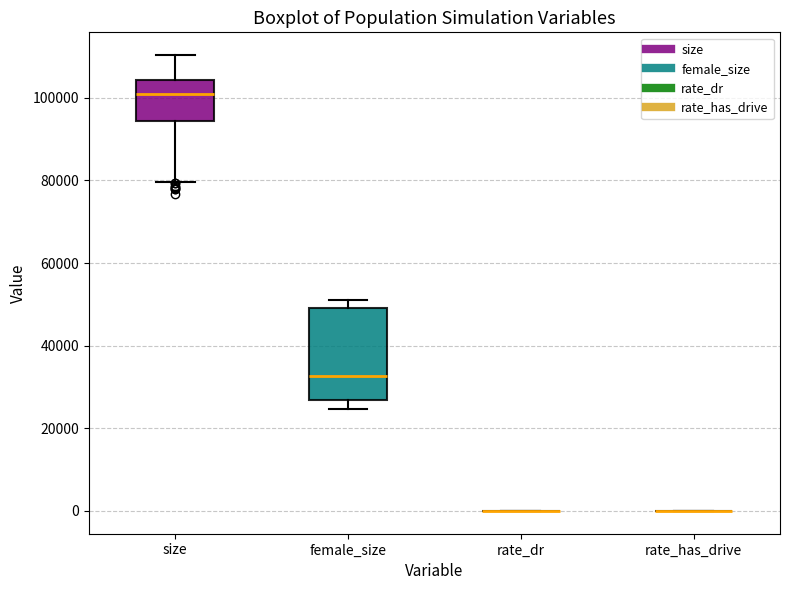

Where does the upper whisker of the box for size end on the y-axis? The values are not printed on the chart, so give them approximately, as read against the axis.

110000